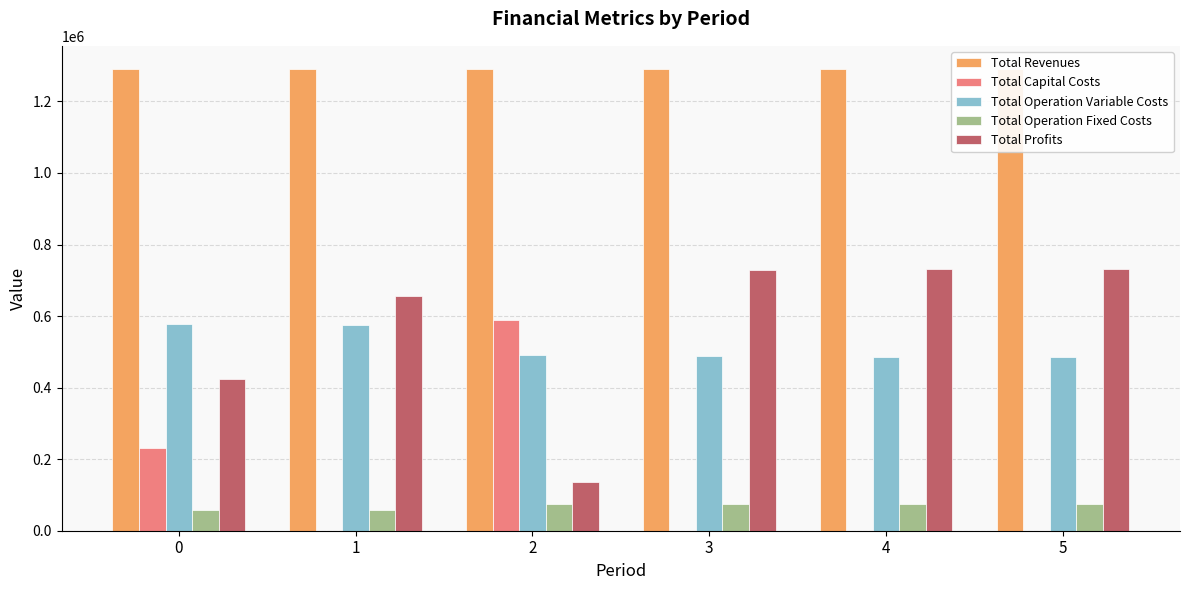

The value of Total Operation Fixed Costs at 1 is 99112.3. True or false?

False